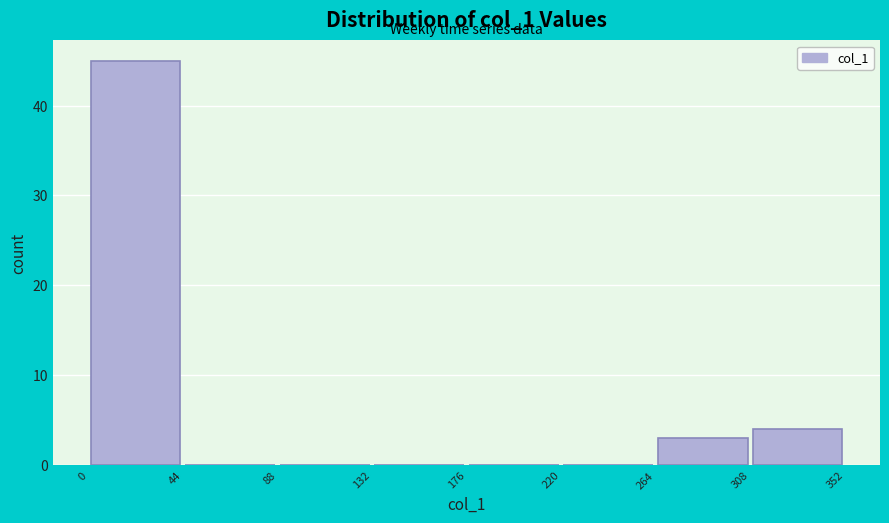

How tall is the bar that spans 0 to 44 on the x-axis? The values are not printed on the chart, so give them approximately, as read against the axis.

45